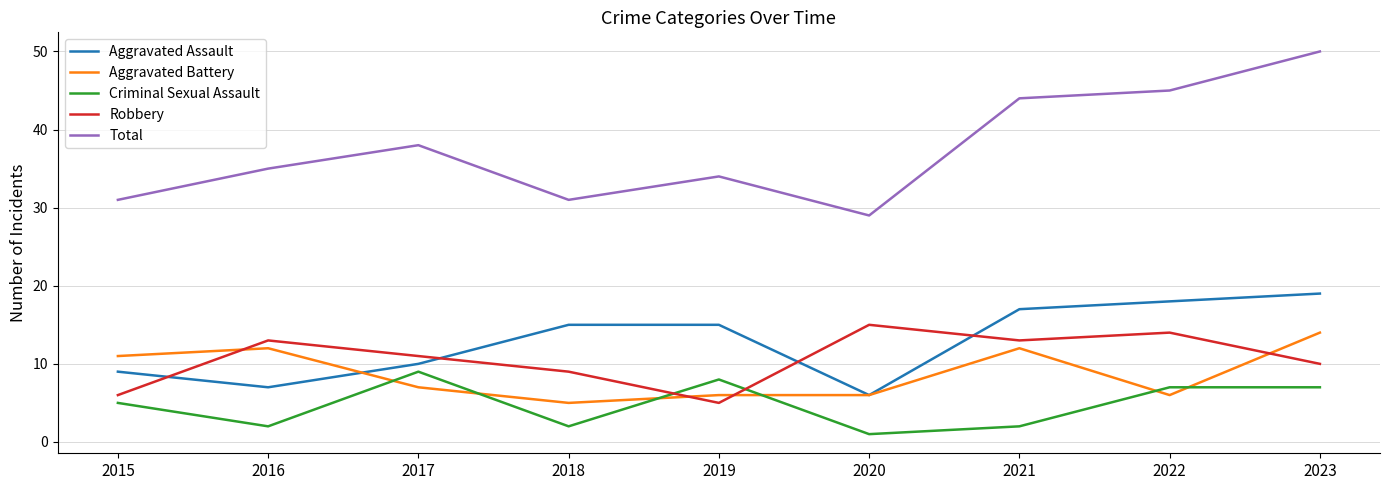

Is the value of Aggravated Assault at 2015 greater than the value of Aggravated Battery at 2021?

No